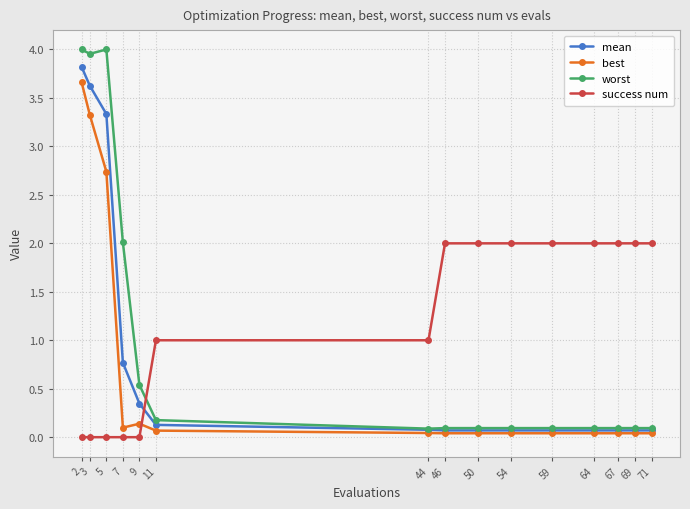

Where is the first local maximum for worst?

5